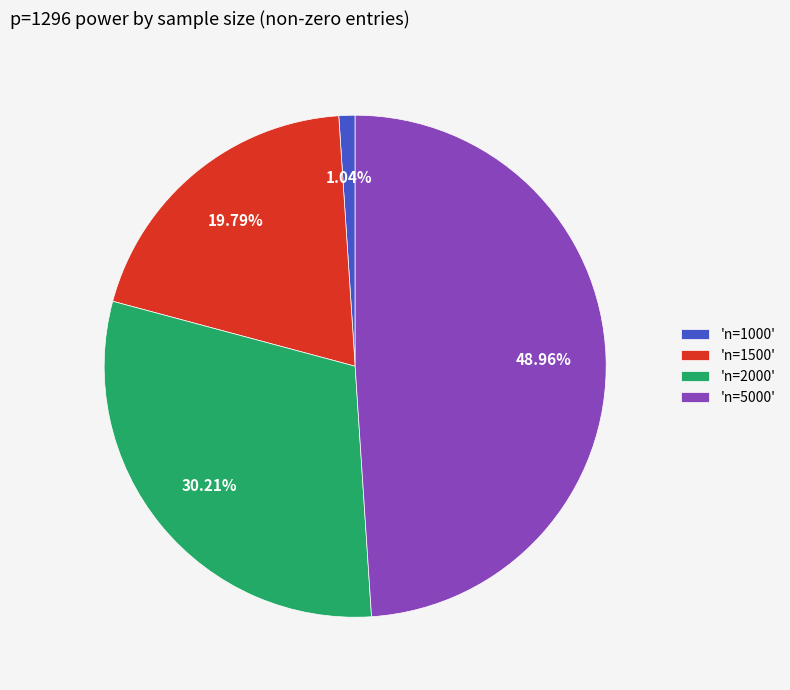

To the nearest percent, what is the difference between the largest and smallest slice percentages?

48%